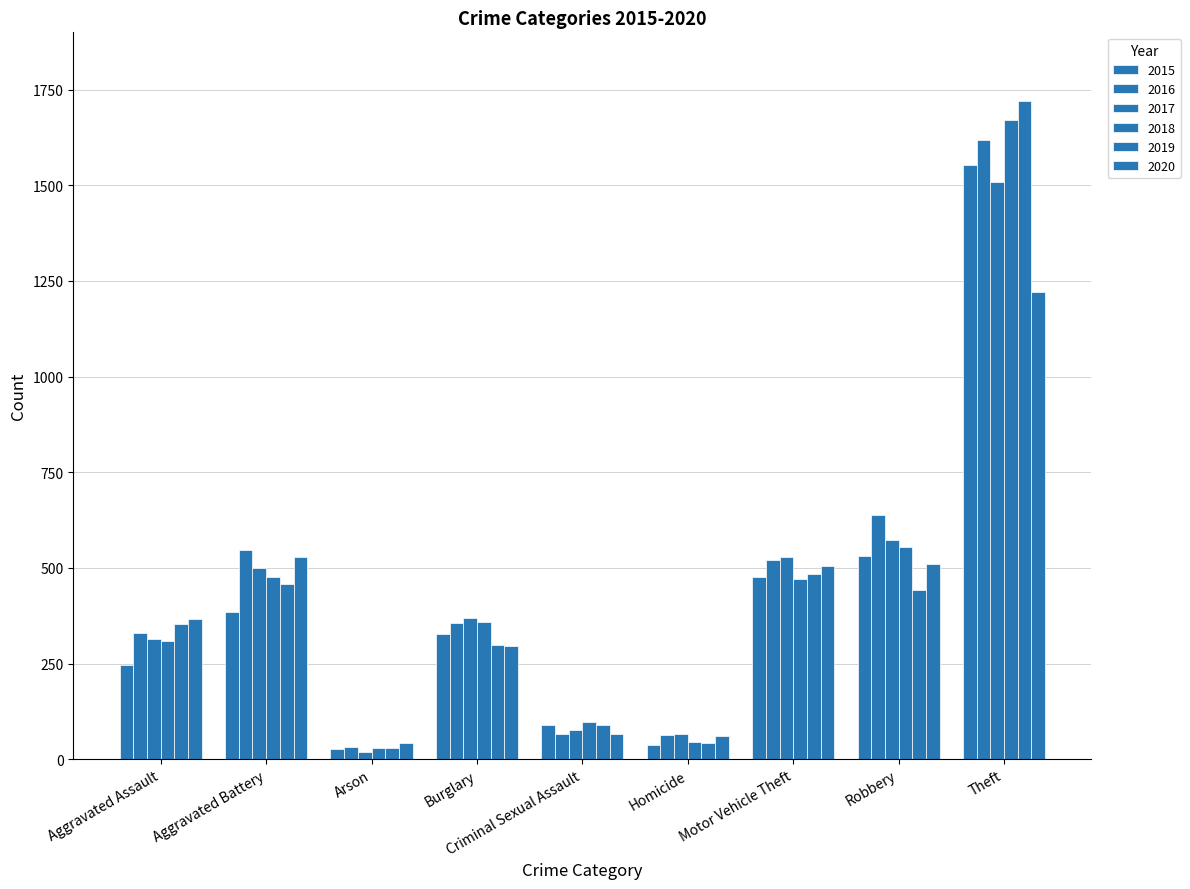

What is the minimum value shown in the chart?

20